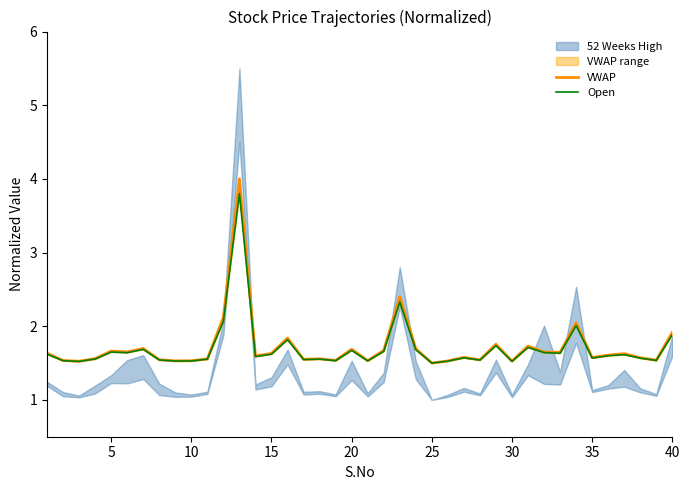

True or false: Open and VWAP cross at least once.

False